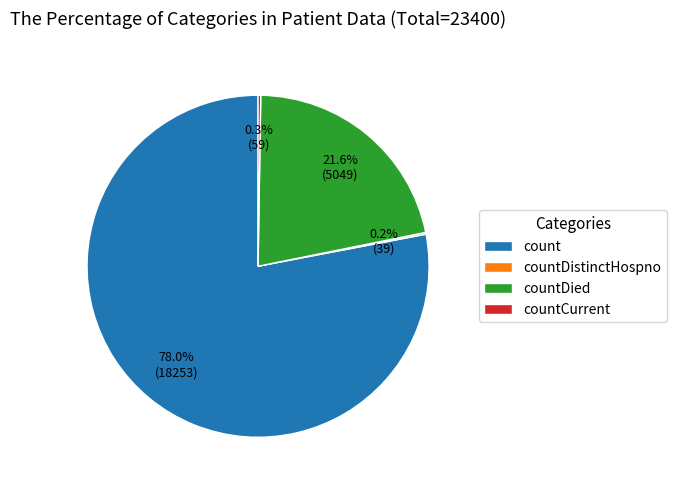

What is the majority slice?

count